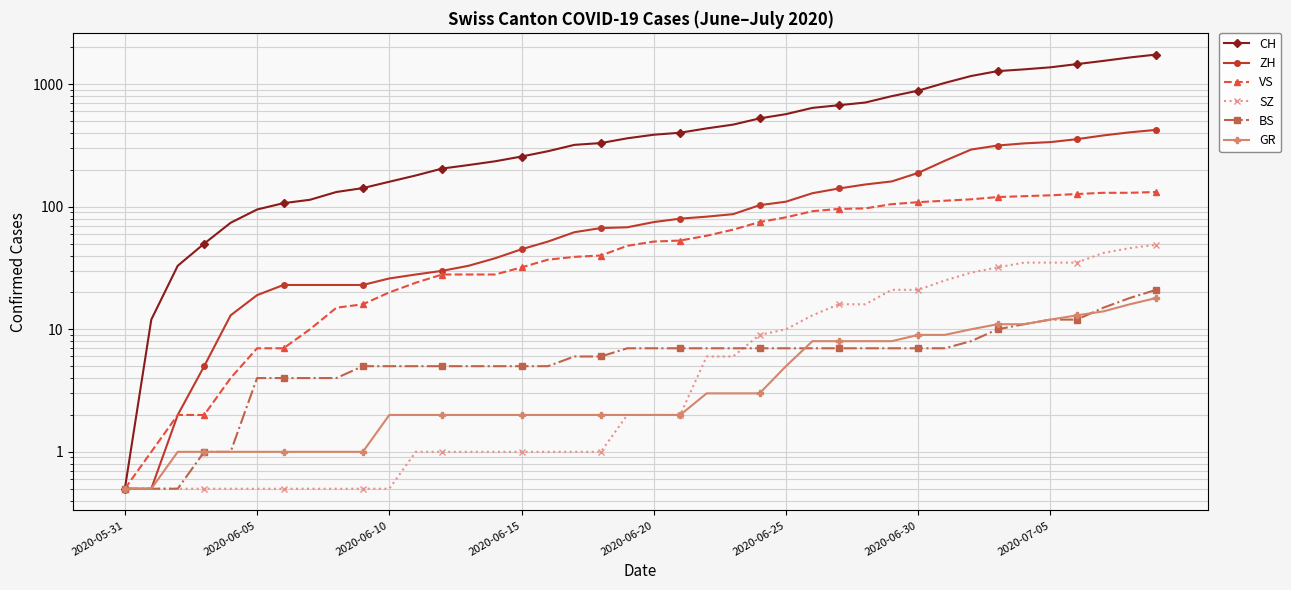

How many lines are shown in the chart?

6